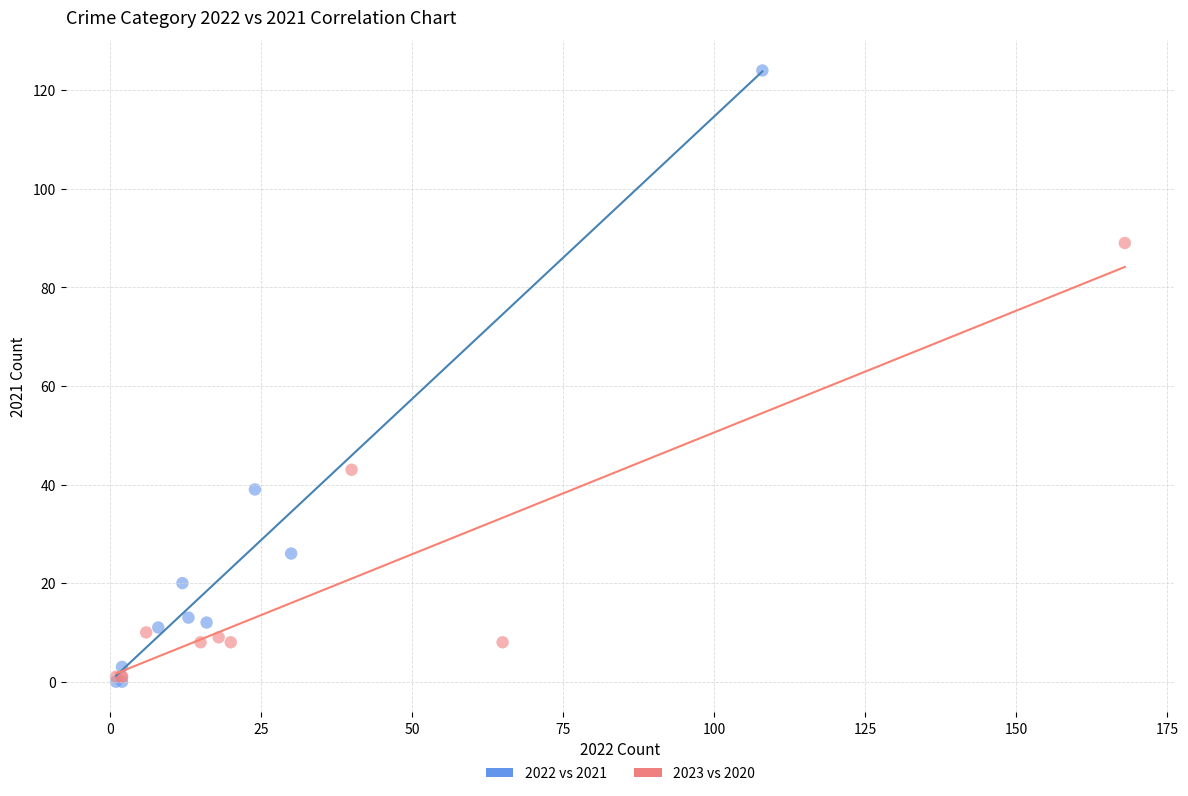

Which series reaches the maximum Y coordinate?

2022 vs 2021